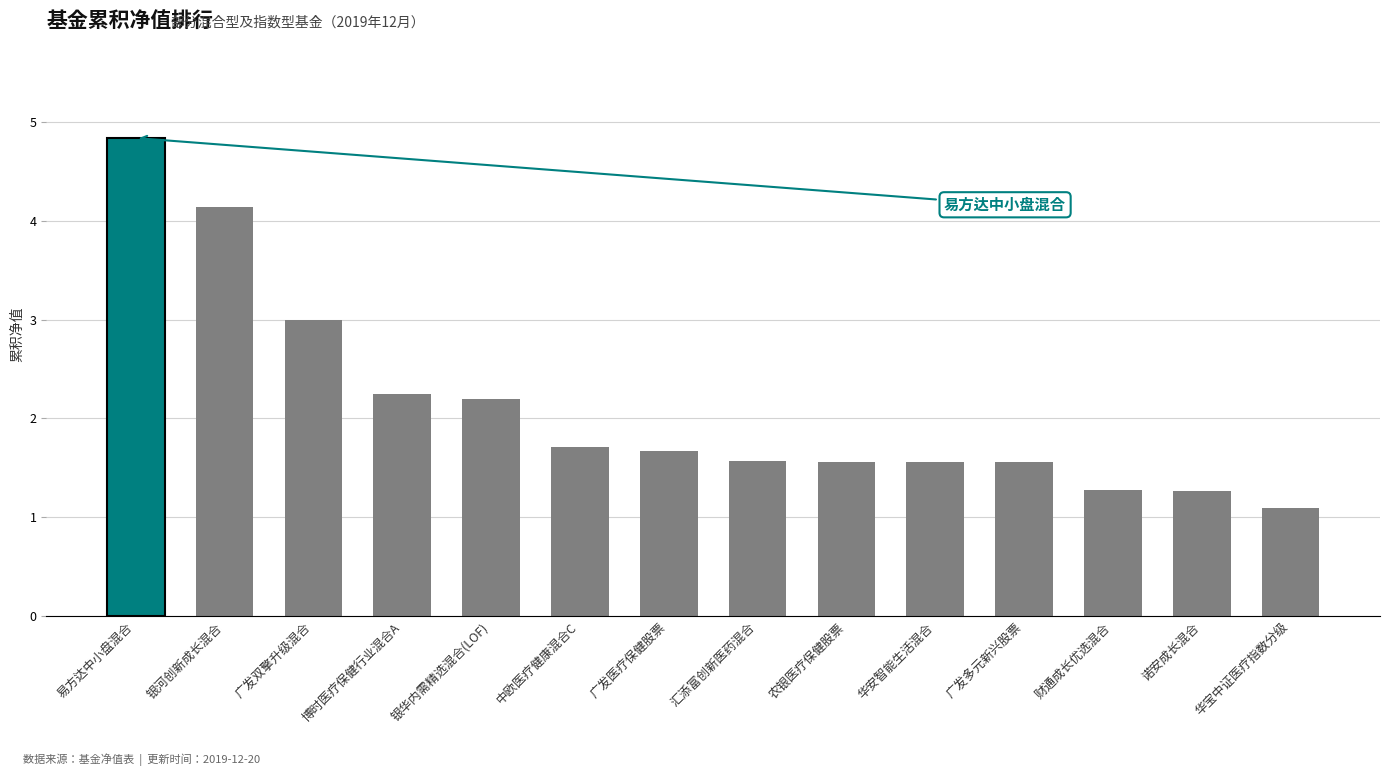

Are the bars grouped side by side (vs. stacked)?

No